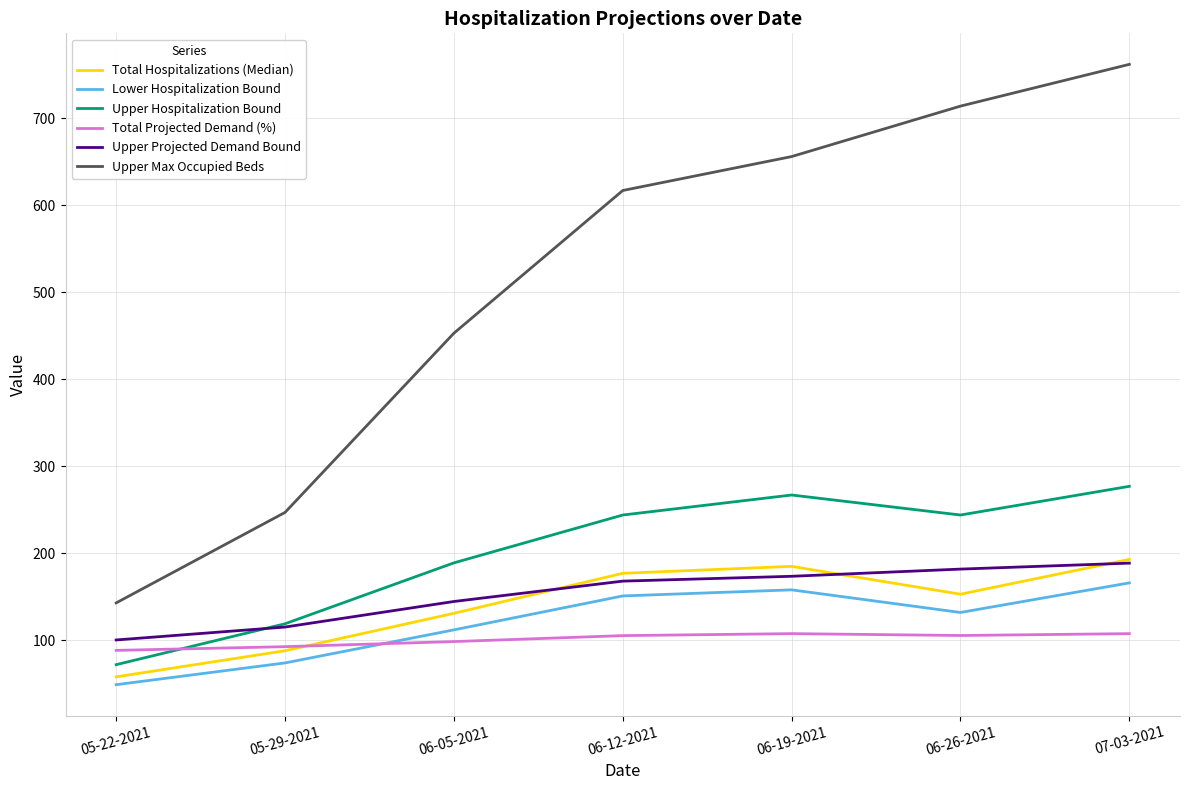

True or false: Upper Max Occupied Beds and Lower Hospitalization Bound intersect in this chart.

False